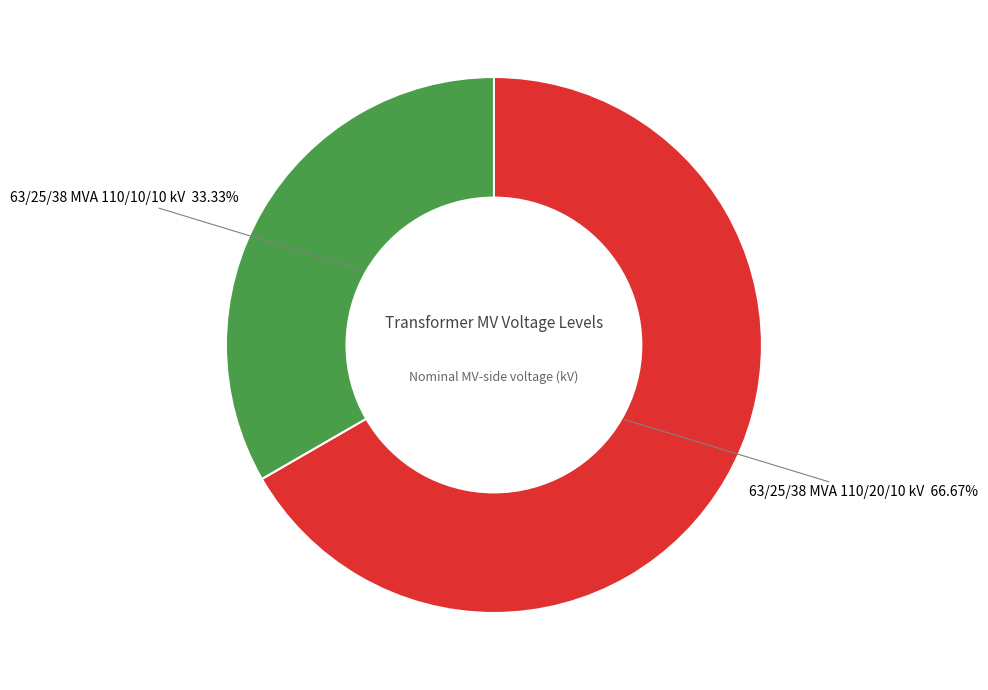

Does any single category account for the majority?

Yes